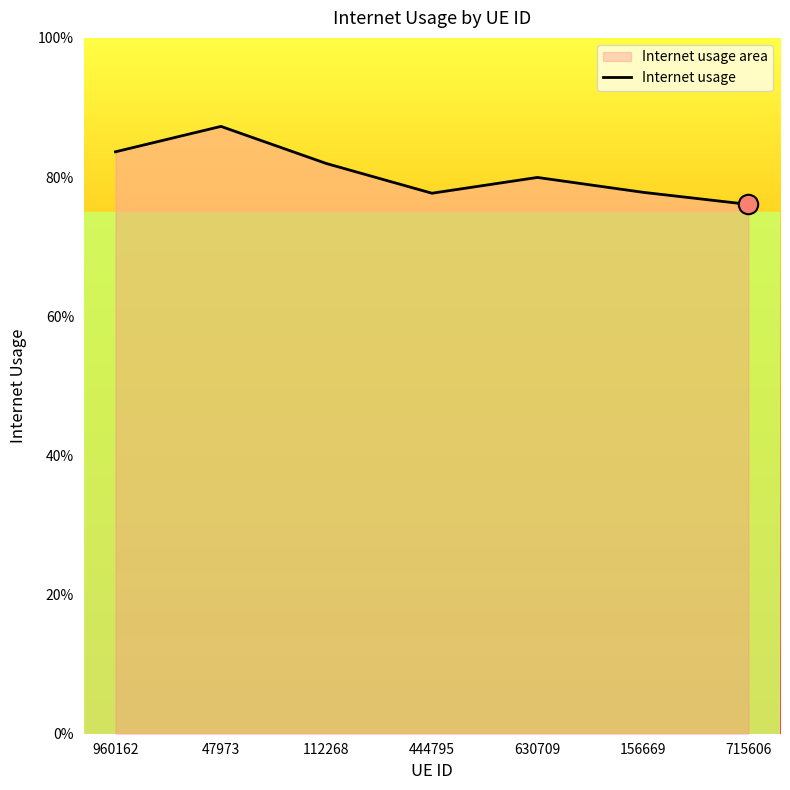

Reading right to left, what are all the values shown in this chart?

715606=0.8	156669=0.8	630709=0.8	444795=0.8	112268=0.8	47973=0.9	960162=0.8